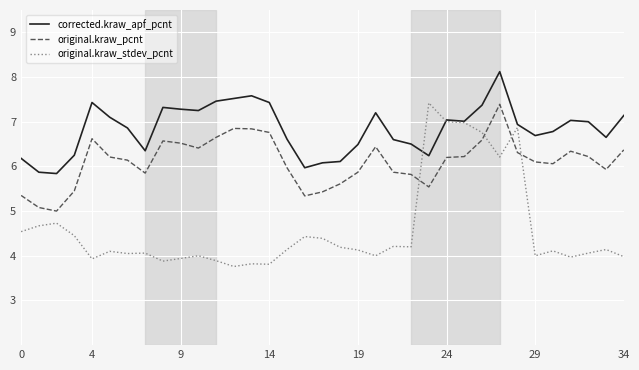

List the series in order of their overall mean, lowest first.

original.kraw_stdev_pcnt, original.kraw_pcnt, corrected.kraw_apf_pcnt